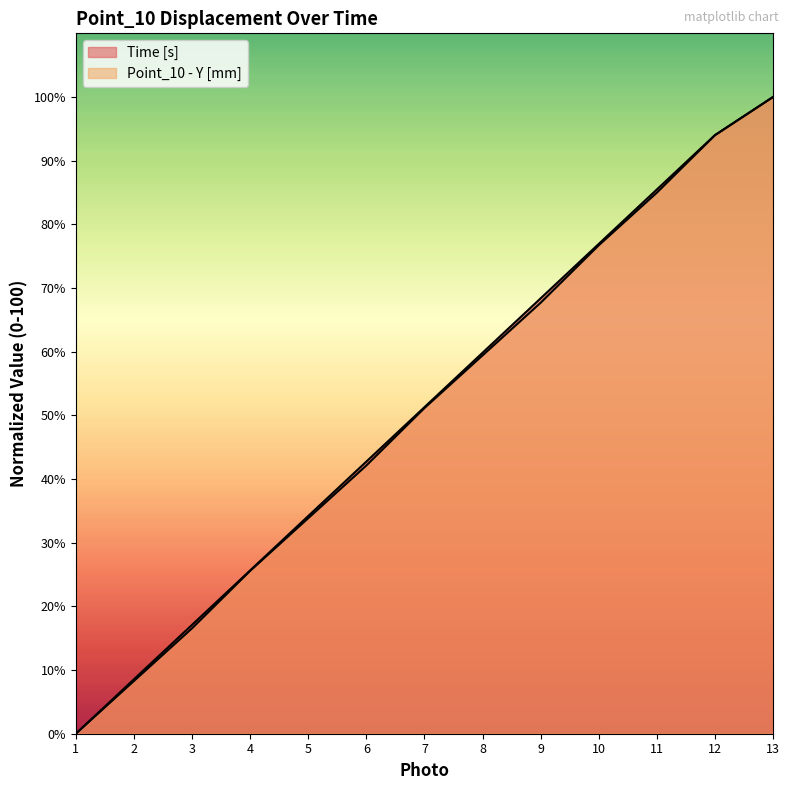

True or false: Point_10 - Y [mm] has a value of 61.8 at 1.

False